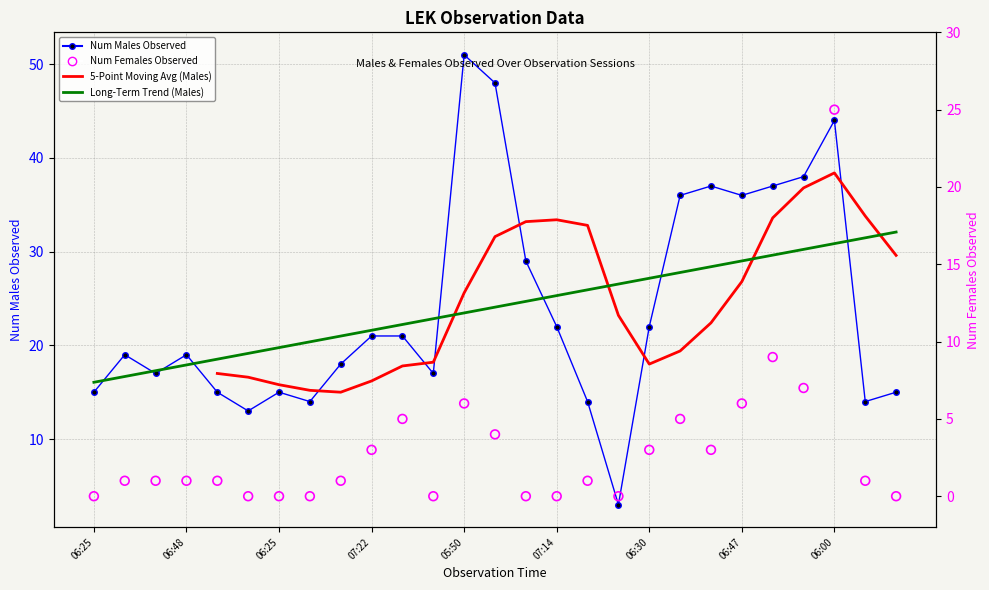

At which category is the sum across all series the highest?

06:00